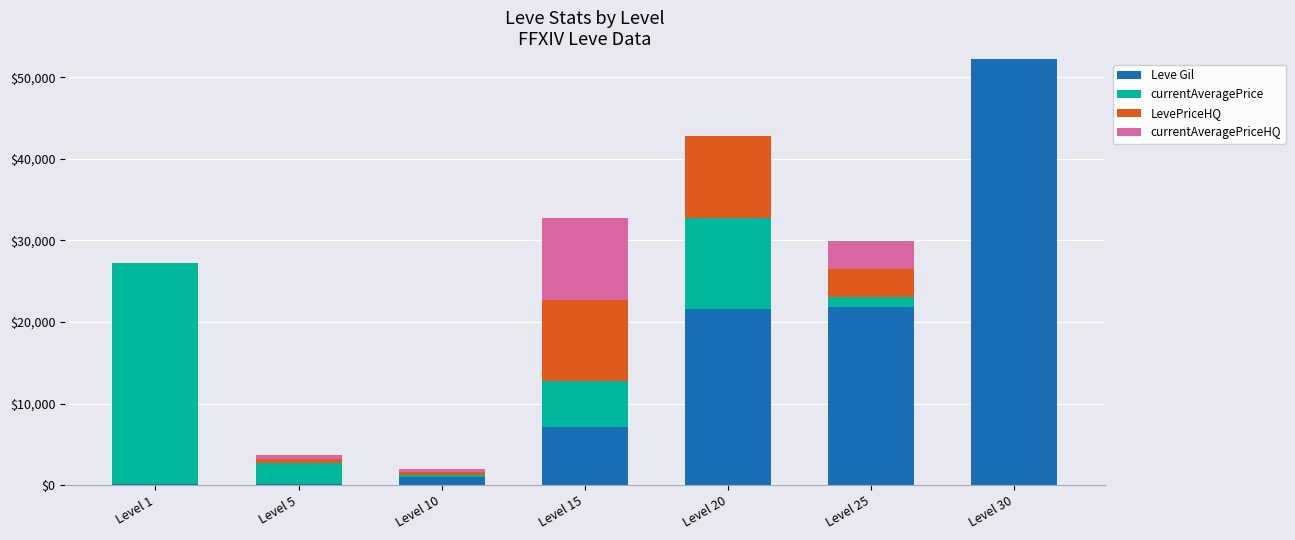

How many series are shown in this chart?

4